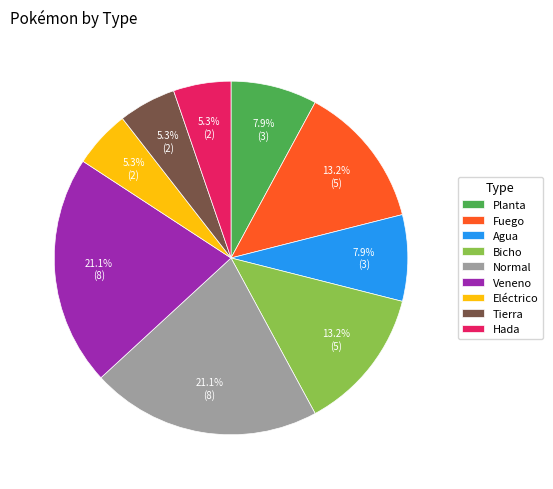

Approximately how many times larger is the value at Bicho compared to Tierra?

2.5